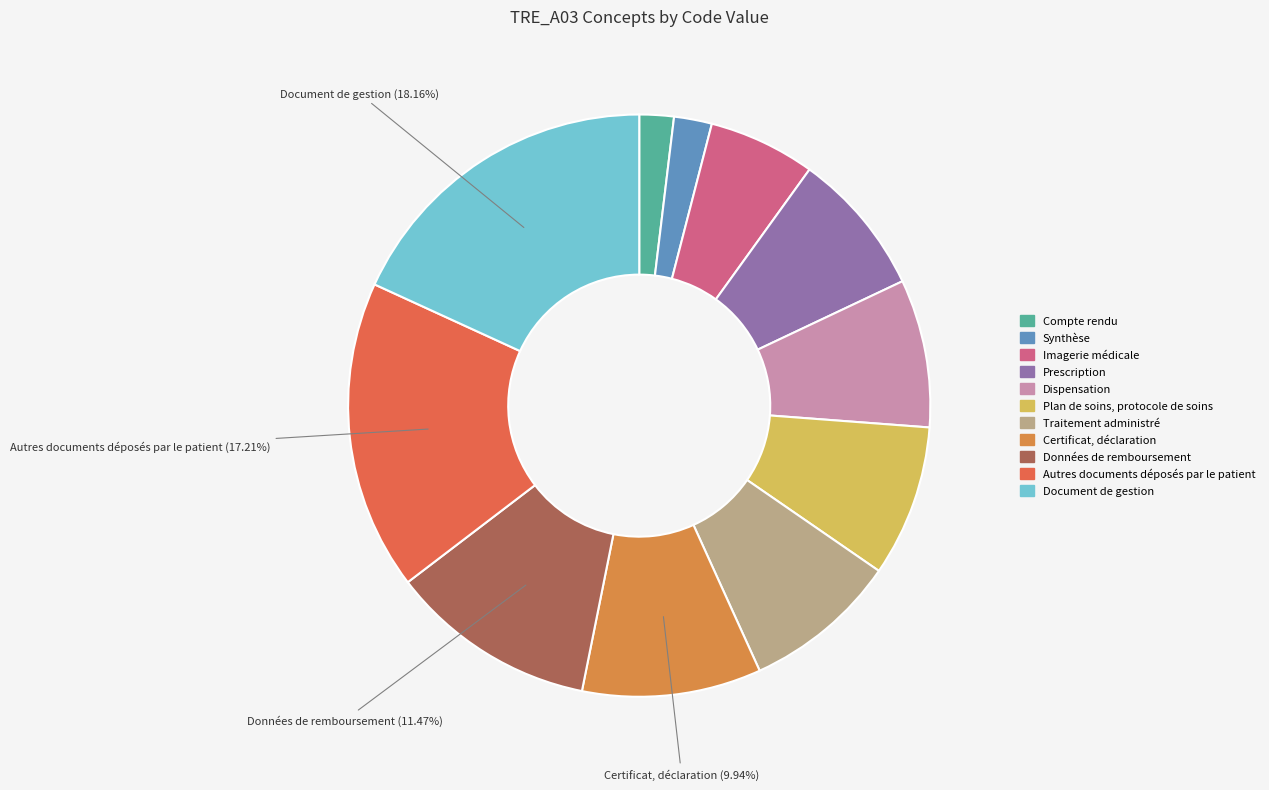

What percentage is NOT represented by Imagerie médicale?

94.1%